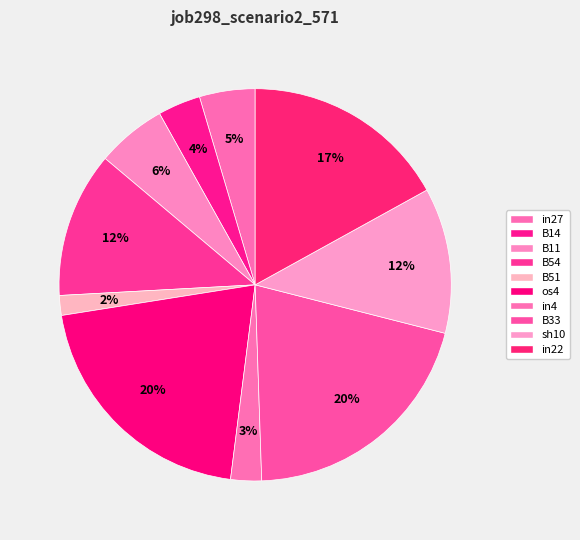

Is it true that in27 is 1% of the pie?

False